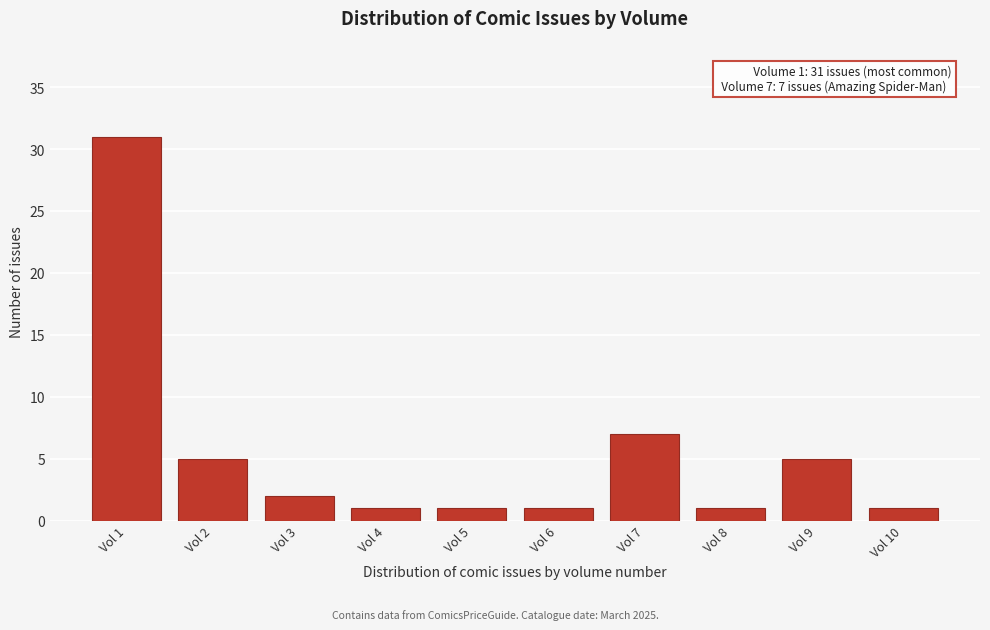

Reading left to right, list all the values displayed in this chart.

31	5	2	1	1	1	7	1	5	1